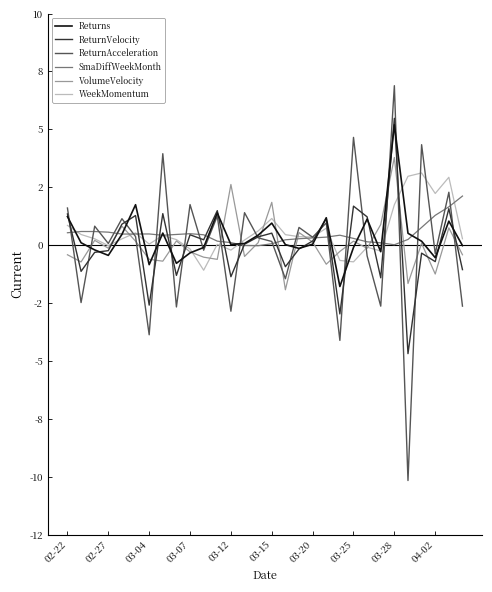

What are all the series names shown in the legend?

Returns, ReturnVelocity, ReturnAcceleration, SmaDiffWeekMonth, VolumeVelocity, WeekMomentum